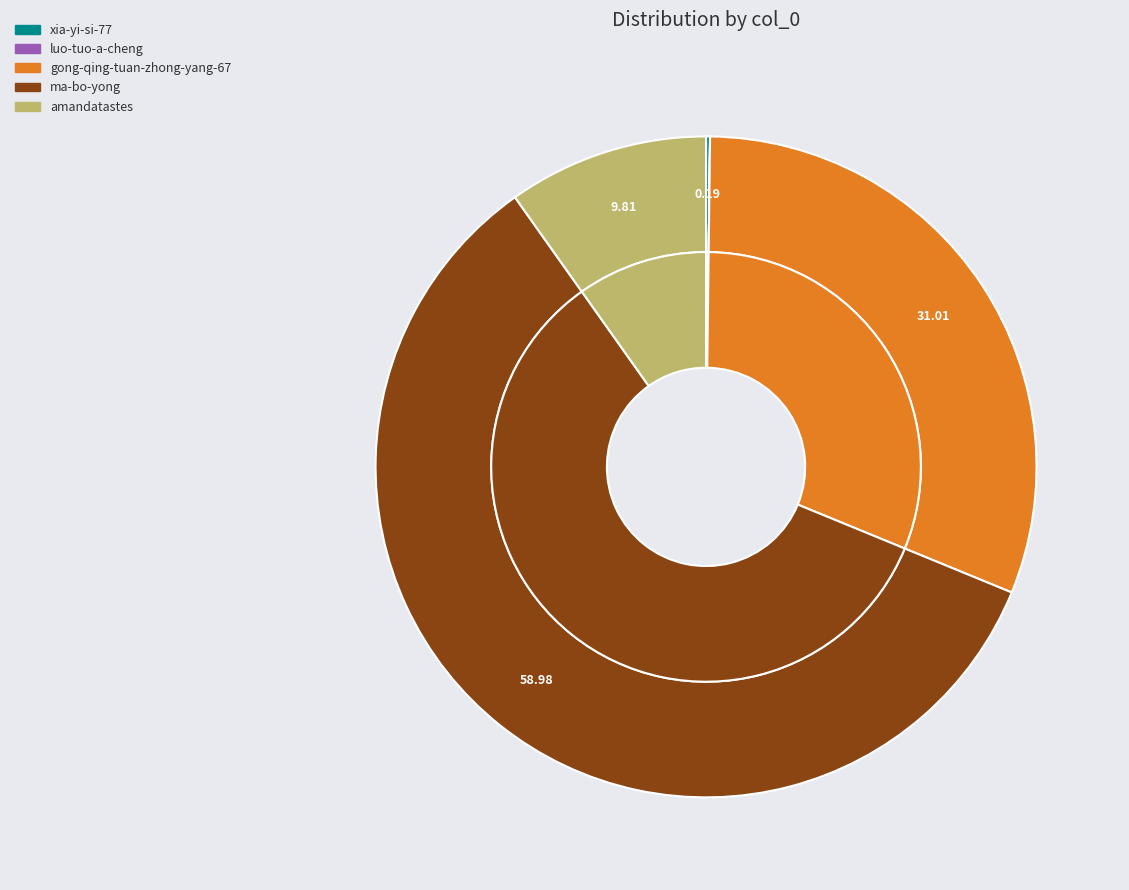

Rank the categories by value from highest to lowest.

ma-bo-yong, gong-qing-tuan-zhong-yang-67, amandatastes, xia-yi-si-77, luo-tuo-a-cheng